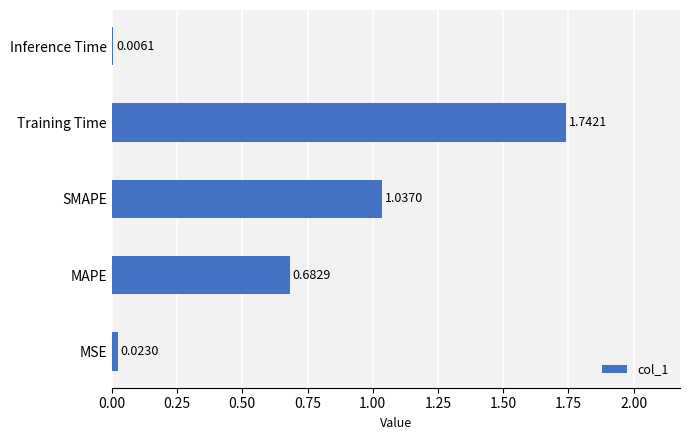

Which label corresponds to the largest value in the chart?

Training Time